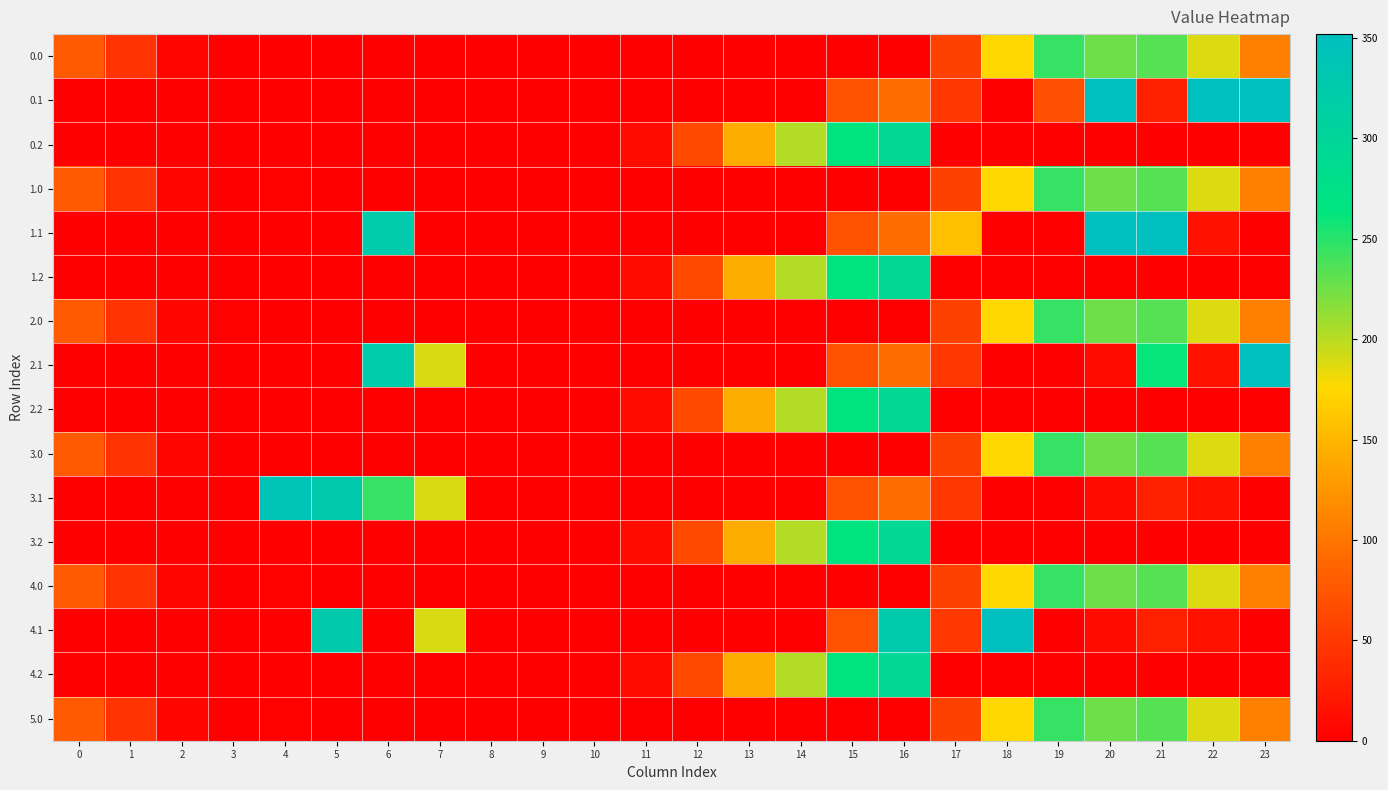

Reading left to right, transcribe all the data shown in this chart.

0.0: 0=78.0	1=45.5	2=6.3	3=0.4	4=0.9	5=0.0	6=0.0	7=1.2	8=0.0	9=0.0	10=0.0	11=0.0	12=0.0	13=0.0	14=0.0	15=0.0	16=0.0	17=56.8	18=176.1	19=245.1	20=225.9	21=234.4	22=188.3	23=107.3
0.1: 0=0.0	1=0.0	2=0.0	3=0.0	4=0.0	5=0.0	6=0.0	7=0.0	8=0.0	9=0.0	10=0.0	11=0.0	12=0.0	13=0.0	14=0.0	15=70.9	16=93.6	17=47.7	18=0.0	19=69.4	20=352.0	21=28.4	22=352.0	23=352.0
0.2: 0=0.0	1=0.0	2=0.0	3=0.0	4=0.0	5=0.0	6=0.0	7=0.0	8=0.0	9=0.0	10=0.0	11=11.5	12=64.5	13=141.6	14=202.3	15=265.7	16=292.4	17=0.0	18=0.0	19=0.0	20=0.0	21=0.0	22=0.0	23=0.0
1.0: 0=78.0	1=45.5	2=6.3	3=0.4	4=2.0	5=0.0	6=0.0	7=0.0	8=0.0	9=0.0	10=0.0	11=0.0	12=0.0	13=0.0	14=0.0	15=0.0	16=0.0	17=56.8	18=176.1	19=245.1	20=225.9	21=234.4	22=188.3	23=107.3
1.1: 0=0.0	1=0.0	2=0.0	3=0.0	4=0.0	5=0.0	6=324.4	7=0.0	8=0.0	9=0.0	10=0.0	11=0.0	12=0.0	13=0.0	14=0.0	15=70.9	16=93.6	17=157.2	18=0.0	19=0.0	20=352.0	21=352.0	22=15.9	23=0.0
1.2: 0=0.0	1=0.0	2=0.0	3=0.0	4=0.0	5=0.0	6=0.0	7=0.0	8=0.0	9=0.0	10=0.0	11=11.5	12=64.5	13=141.6	14=202.3	15=265.7	16=292.4	17=0.0	18=0.0	19=0.0	20=0.0	21=0.0	22=0.0	23=0.0
2.0: 0=78.0	1=45.5	2=6.3	3=1.5	4=0.9	5=0.0	6=0.0	7=0.0	8=0.0	9=0.0	10=0.0	11=0.0	12=0.0	13=0.0	14=0.0	15=0.0	16=0.0	17=56.8	18=176.1	19=245.1	20=225.9	21=234.4	22=188.3	23=107.3
2.1: 0=0.0	1=0.0	2=0.0	3=0.0	4=0.0	5=0.0	6=324.4	7=189.6	8=0.0	9=0.0	10=0.0	11=0.0	12=0.0	13=0.0	14=0.0	15=70.9	16=93.6	17=47.7	18=0.0	19=0.0	20=10.5	21=261.4	22=15.9	23=352.0
2.2: 0=0.0	1=0.0	2=0.0	3=0.0	4=0.0	5=0.0	6=0.0	7=0.0	8=0.0	9=0.0	10=0.0	11=11.5	12=64.5	13=141.6	14=202.3	15=265.7	16=292.4	17=0.0	18=0.0	19=0.0	20=0.0	21=0.0	22=0.0	23=0.0
3.0: 0=78.0	1=45.5	2=6.3	3=0.4	4=0.9	5=0.0	6=0.0	7=0.0	8=0.0	9=0.0	10=0.0	11=0.0	12=0.0	13=0.0	14=0.0	15=0.0	16=1.2	17=56.8	18=176.1	19=245.1	20=225.9	21=234.4	22=188.3	23=107.3
3.1: 0=0.0	1=0.0	2=0.0	3=0.0	4=339.6	5=324.9	6=244.9	7=189.6	8=0.0	9=0.0	10=0.0	11=0.0	12=0.0	13=0.0	14=0.0	15=70.9	16=93.6	17=47.7	18=0.0	19=0.0	20=10.5	21=28.4	22=15.9	23=0.0
3.2: 0=0.0	1=0.0	2=0.0	3=0.0	4=0.0	5=0.0	6=0.0	7=0.0	8=0.0	9=0.0	10=0.0	11=11.5	12=64.5	13=141.6	14=202.3	15=265.7	16=292.4	17=0.0	18=0.0	19=0.0	20=0.0	21=0.0	22=0.0	23=0.0
4.0: 0=78.0	1=45.5	2=6.3	3=0.4	4=2.0	5=0.0	6=0.0	7=0.0	8=0.0	9=0.0	10=0.0	11=0.0	12=0.0	13=0.0	14=0.0	15=0.0	16=0.0	17=56.8	18=176.1	19=245.1	20=225.9	21=234.4	22=188.3	23=107.3
4.1: 0=0.0	1=0.0	2=0.0	3=0.0	4=0.0	5=324.9	6=0.0	7=189.6	8=0.0	9=0.0	10=0.0	11=0.0	12=0.0	13=0.0	14=0.0	15=70.9	16=326.1	17=47.7	18=352.0	19=0.0	20=10.5	21=28.4	22=15.9	23=0.0
4.2: 0=0.0	1=0.0	2=0.0	3=0.0	4=0.0	5=0.0	6=0.0	7=0.0	8=0.0	9=0.0	10=0.0	11=11.5	12=64.5	13=141.6	14=202.3	15=265.7	16=292.4	17=0.0	18=0.0	19=0.0	20=0.0	21=0.0	22=0.0	23=0.0
5.0: 0=78.0	1=45.5	2=6.3	3=0.4	4=2.0	5=0.0	6=0.0	7=0.0	8=0.0	9=0.0	10=0.0	11=0.0	12=0.0	13=0.0	14=0.0	15=0.0	16=0.0	17=56.8	18=176.1	19=245.1	20=225.9	21=234.4	22=188.3	23=107.3